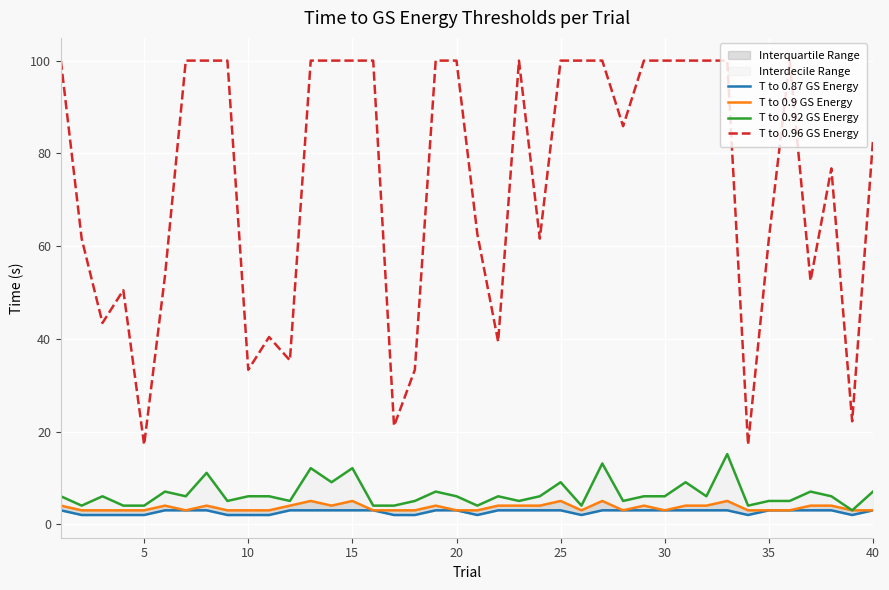

Rank the series by their maximum value, from lowest to highest.

T to 0.87 GS Energy, T to 0.9 GS Energy, T to 0.92 GS Energy, T to 0.96 GS Energy